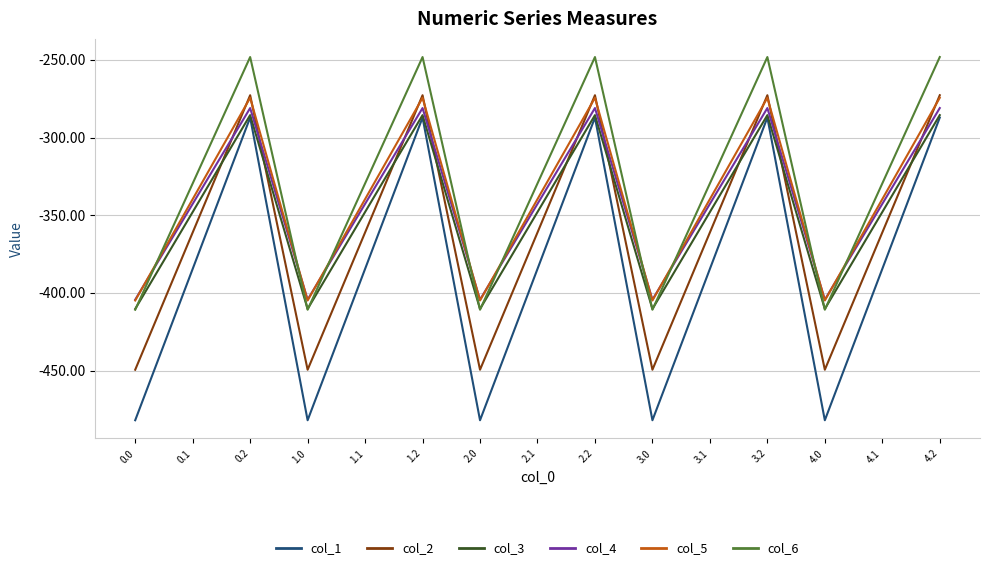

The value of col_1 at 0.0 is -482.0. True or false?

True